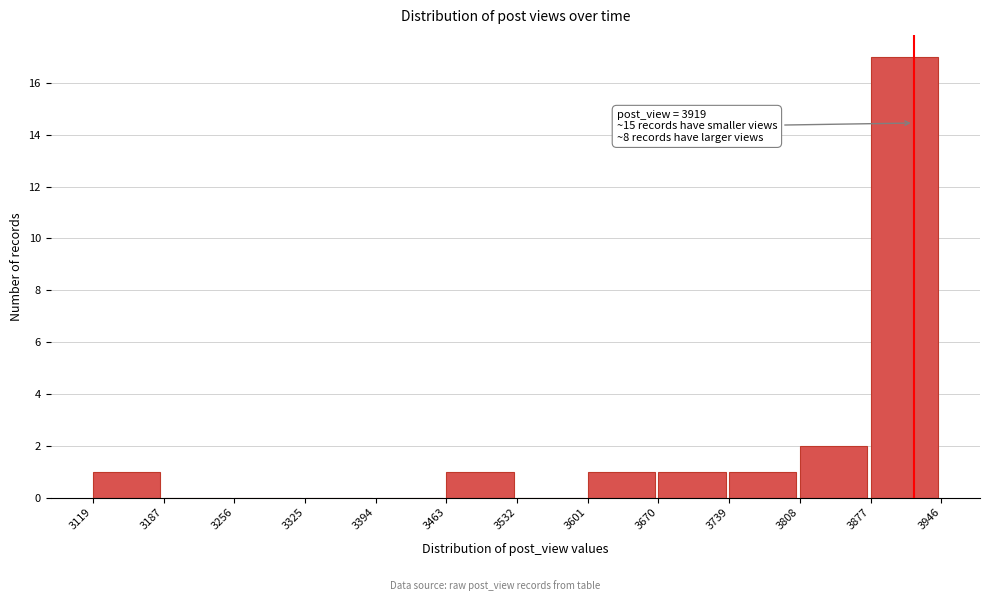

Over which range of the x-axis is the bar tallest?

3877 to 3946